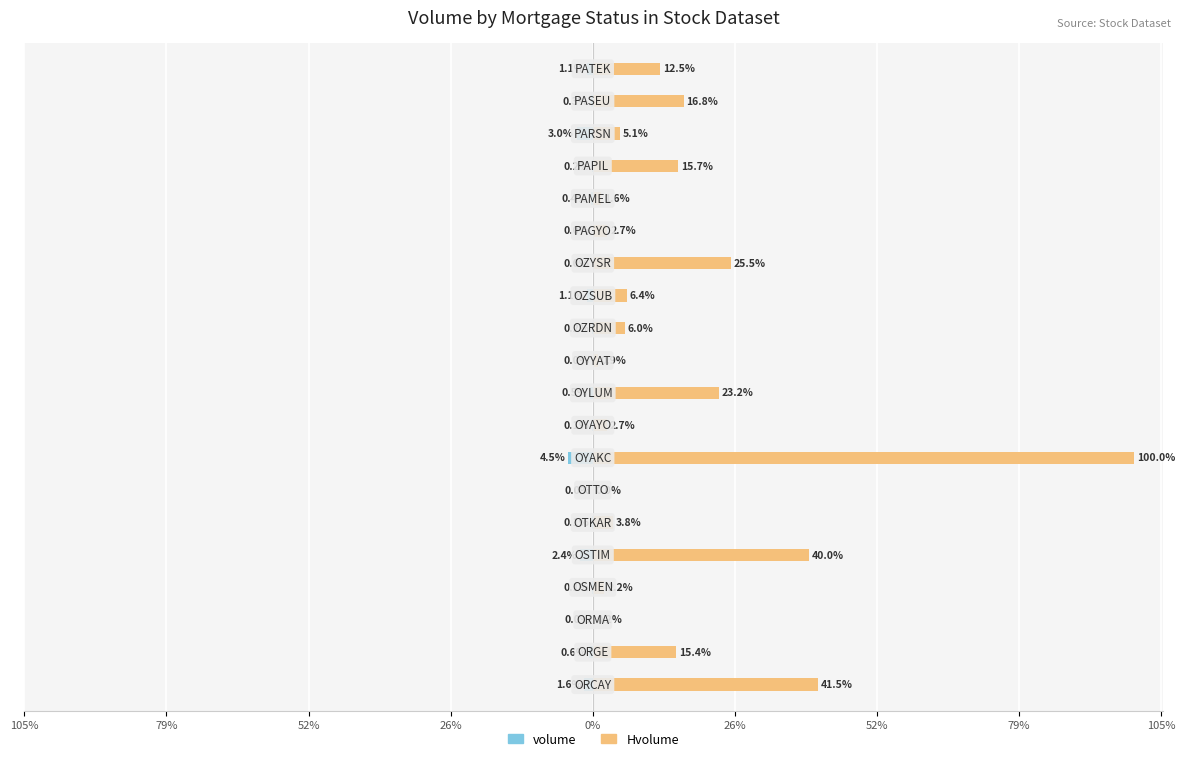

Reading left to right, what are all the values shown in this chart?

volume: -1.6	-0.6	-0.0	-0.1	-2.4	-0.1	-0.0	-4.5	-0.1	-0.5	-0.0	-0.2	-1.1	-0.0	-0.0	-0.4	-0.2	-3.0	-0.3	-1.1
Hvolume: 41.5	15.4	0.2	2.2	40.0	3.8	0.0	100.0	2.7	23.2	0.9	6.0	6.4	25.5	2.7	1.6	15.7	5.1	16.8	12.5